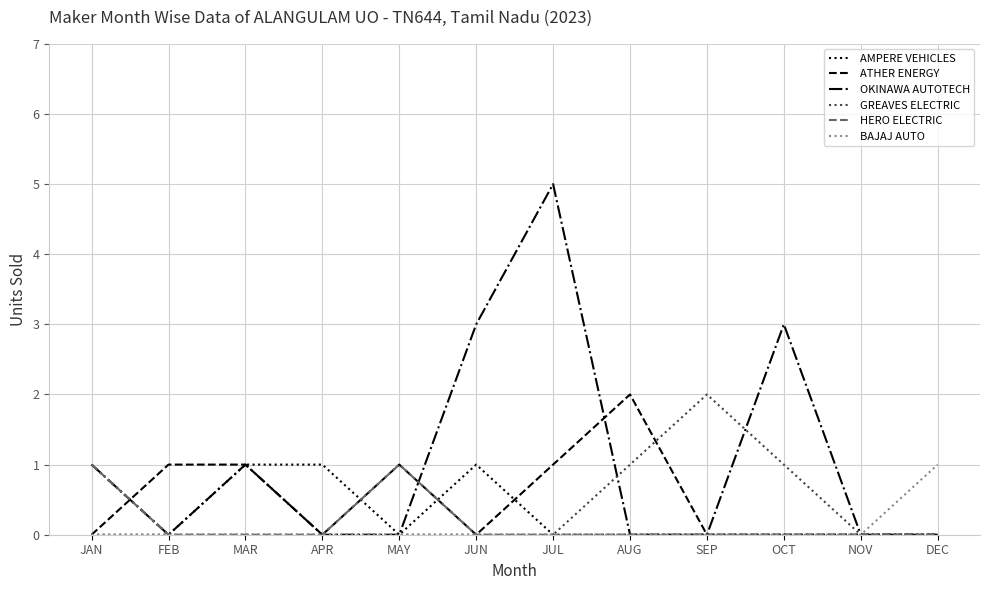

What is the difference between the highest and lowest values at FEB?

1